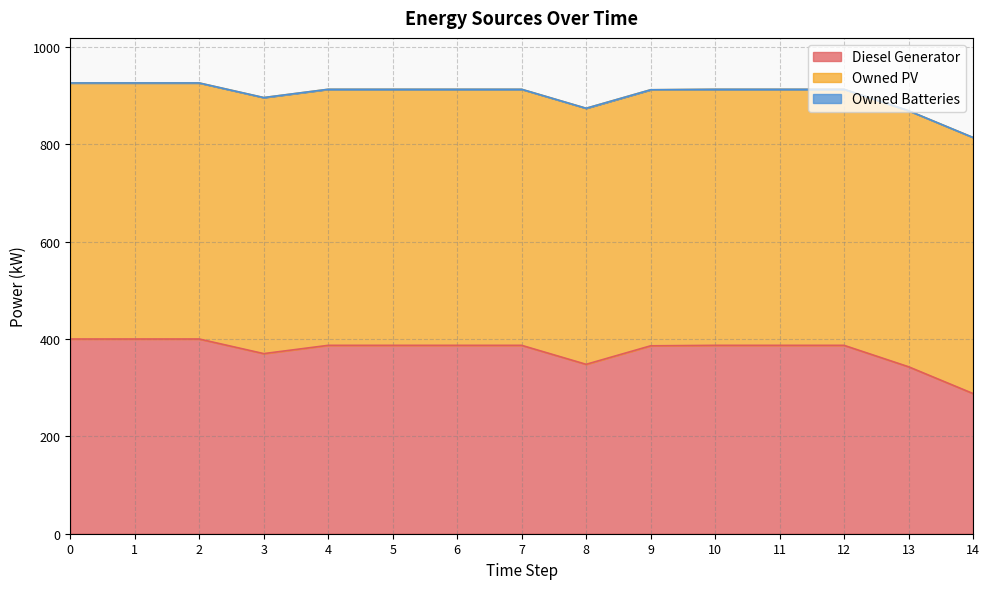

How many data points in Diesel Generator are above 387?

3